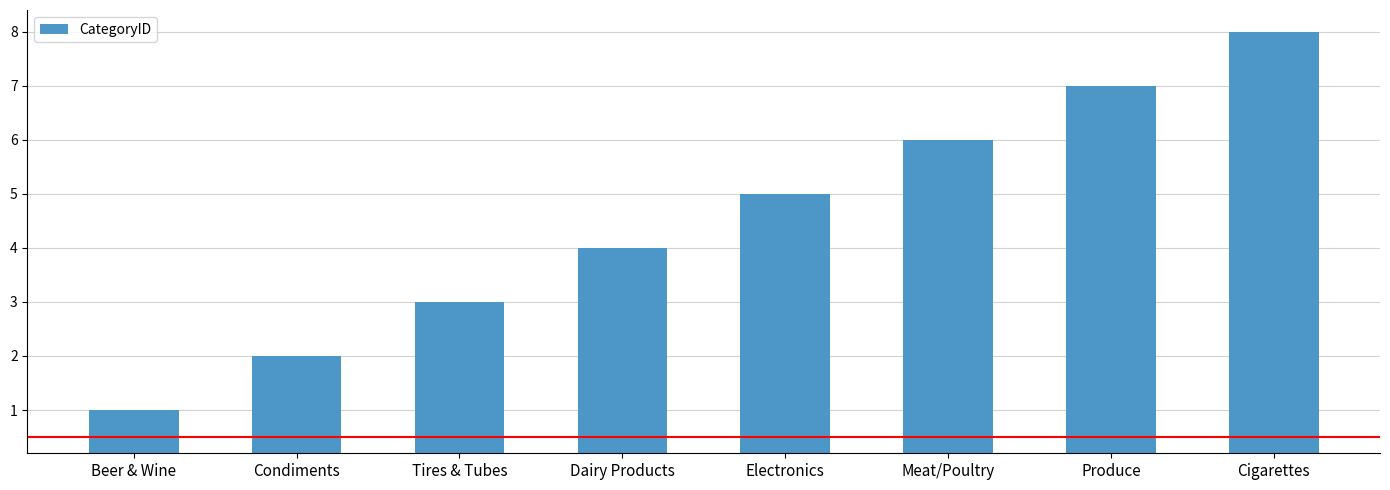

List the labels in order of value, smallest first.

Beer & Wine, Condiments, Tires & Tubes, Dairy Products, Electronics, Meat/Poultry, Produce, Cigarettes